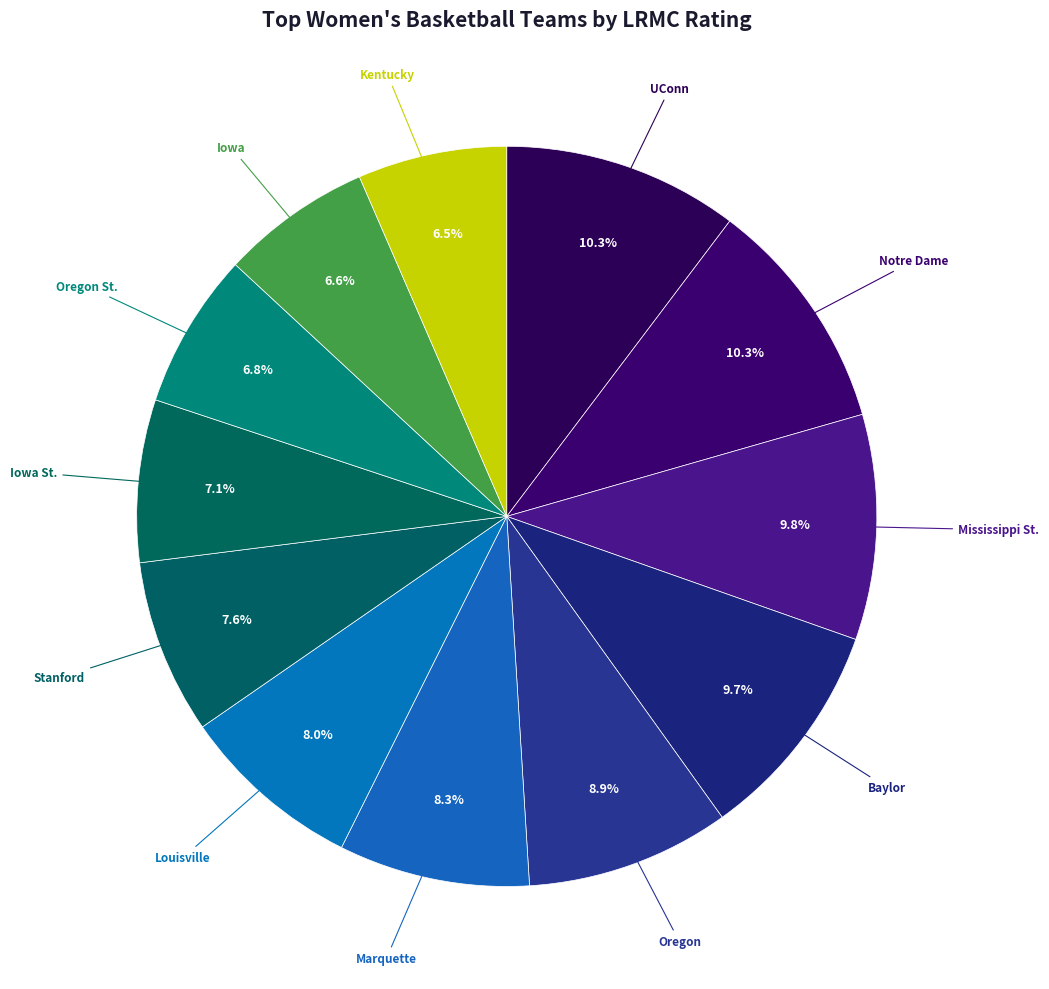

Which slice is the smallest?

Kentucky